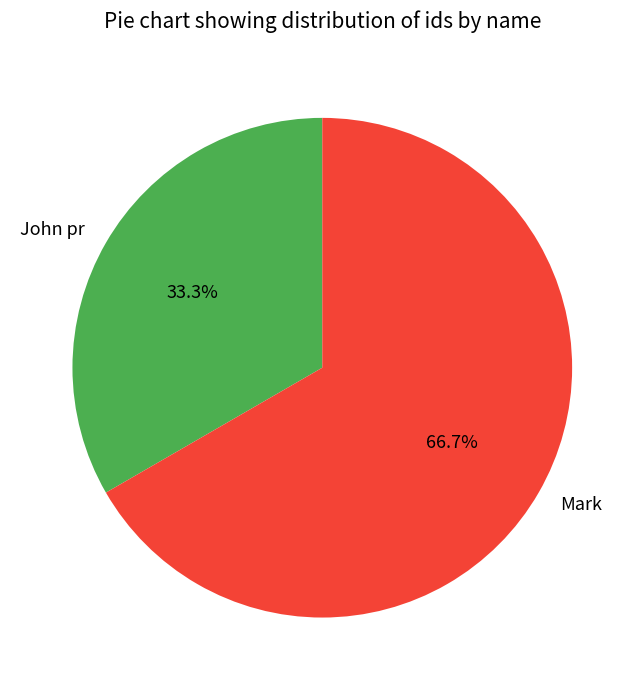

Count the number of slices in the pie.

2